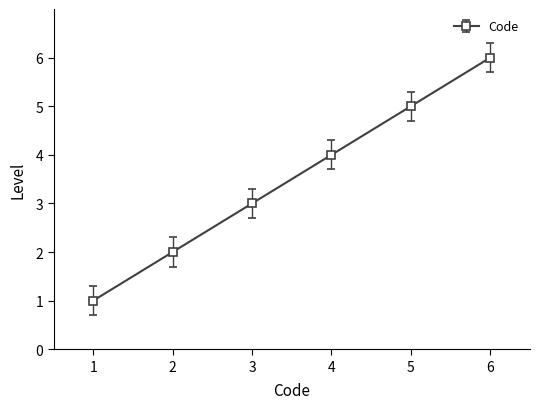

What is the ratio of the value at 3 to the value at 2?

1.5